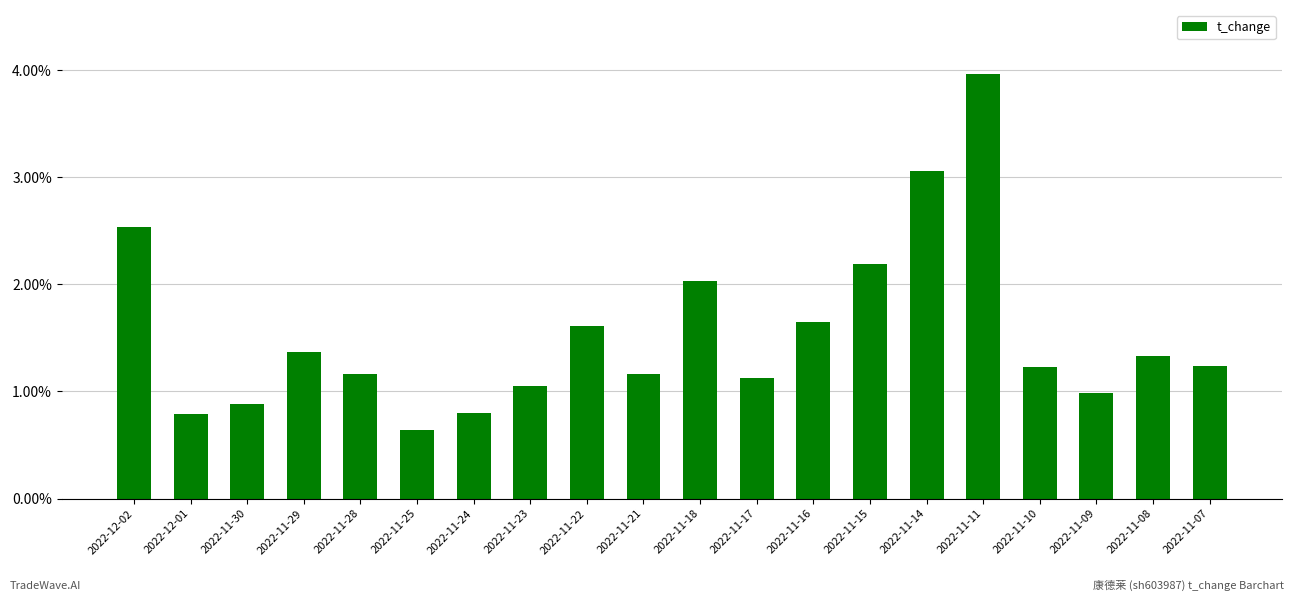

What is the value of the 10th bar from the left?

1.2